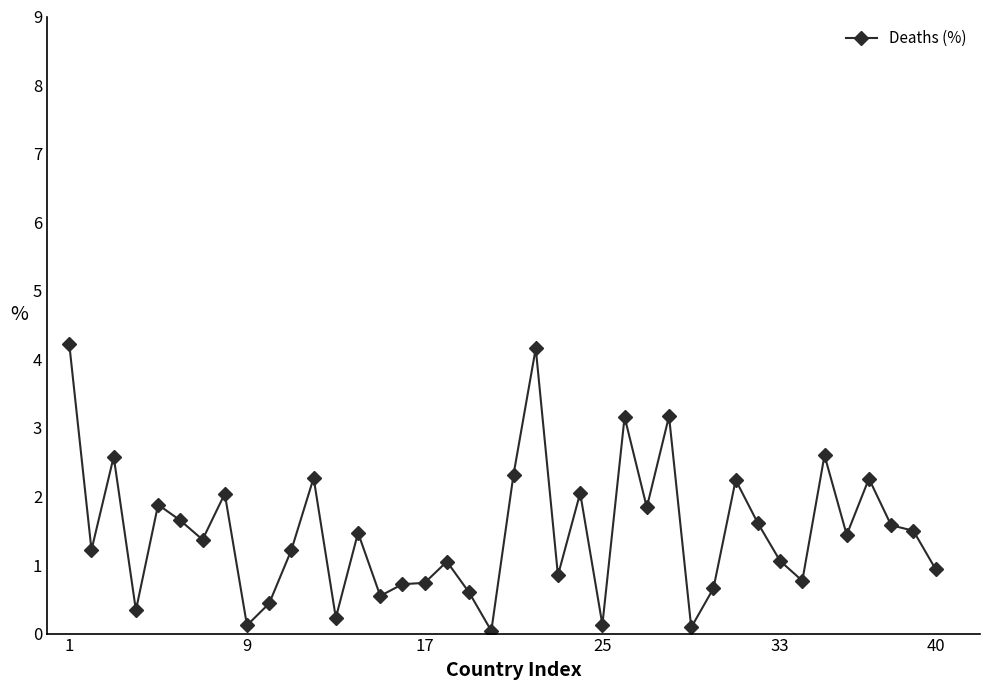

True or false: there are more than 0 points higher than both neighbors.

True